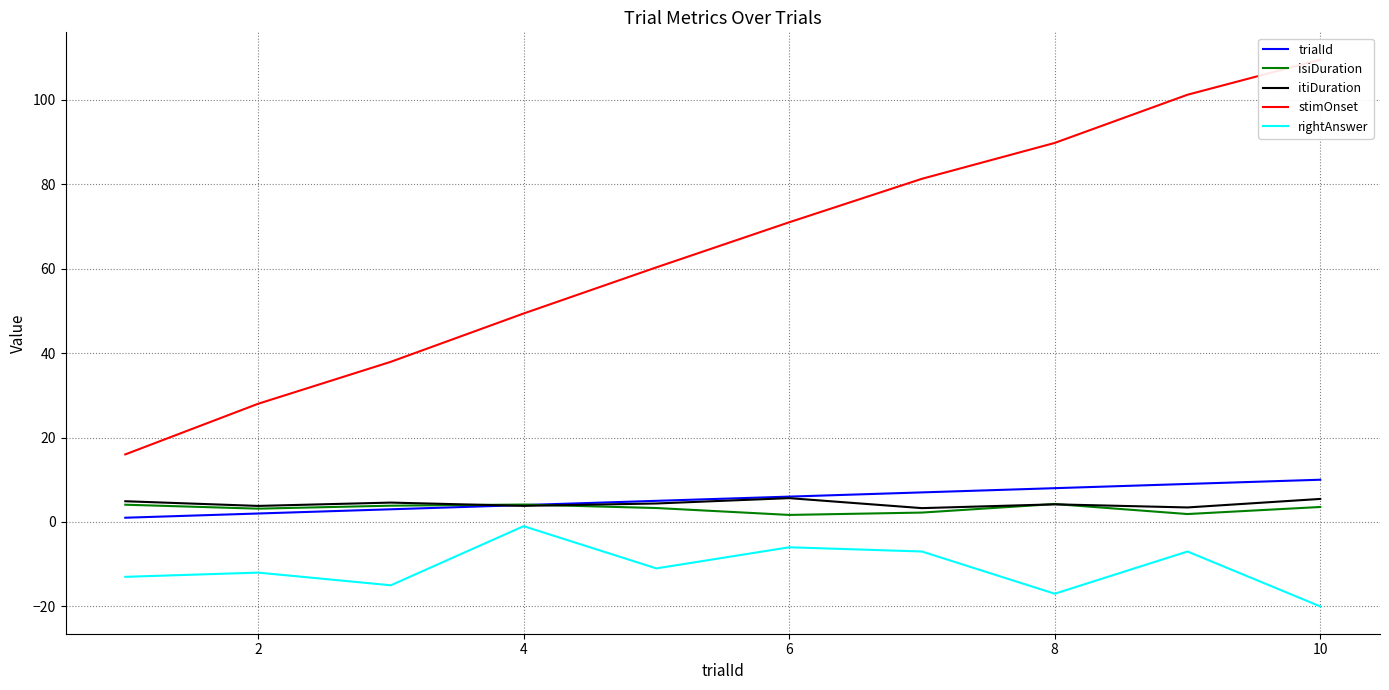

The trialId series shows 14.7 at 10. True or false?

False